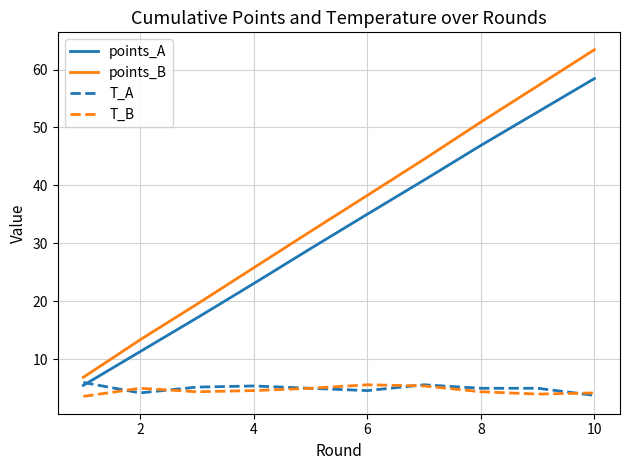

What is the highest value of the T_A series?

6.0